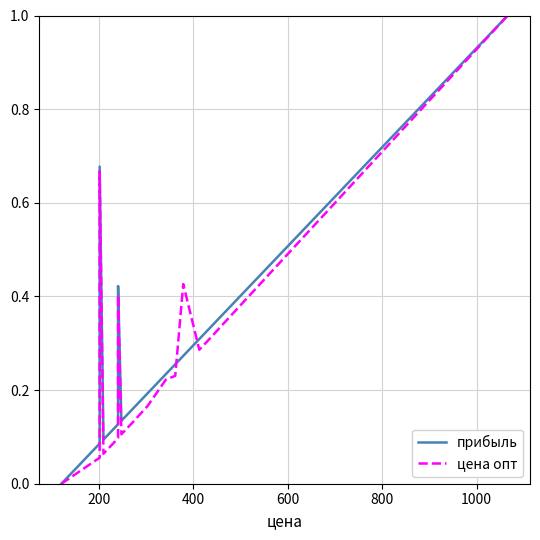

What are all the series names shown in the legend?

прибыль, цена опт